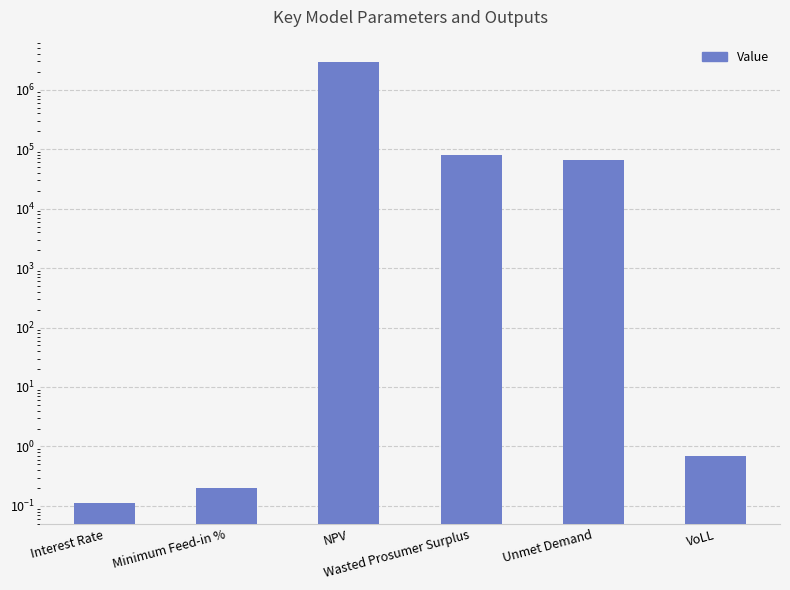

What is the label of the 6th bar from the left?

VoLL